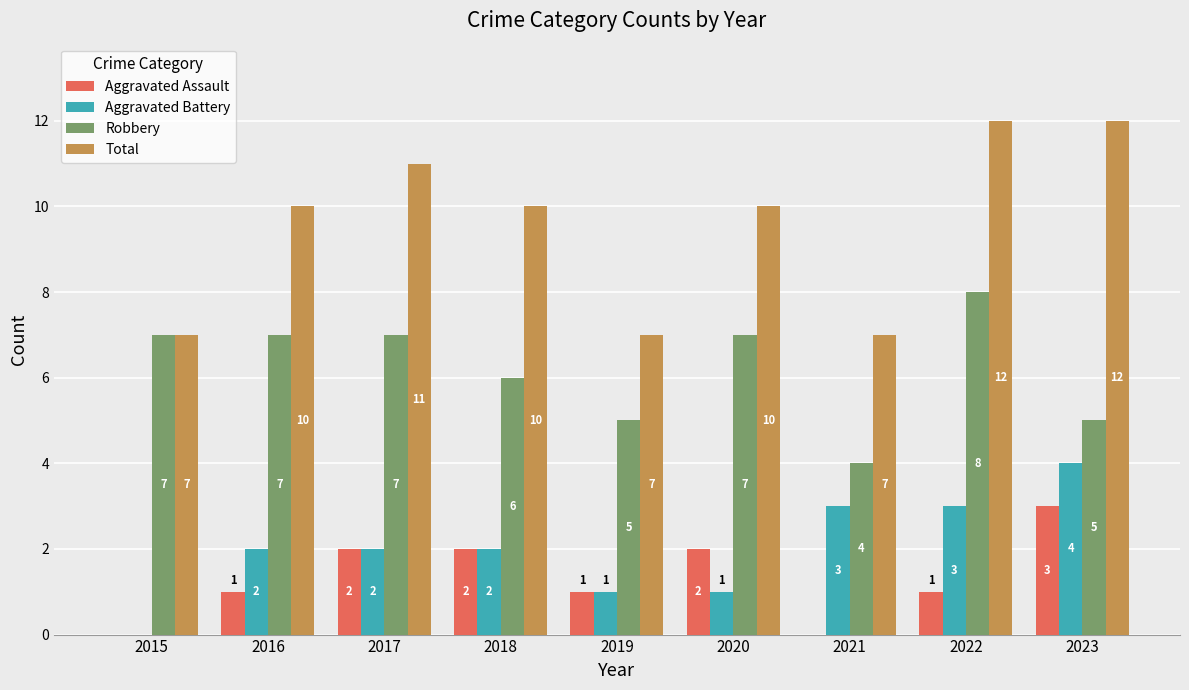

Which series changed the most between 2020 and 2023?

Aggravated Battery